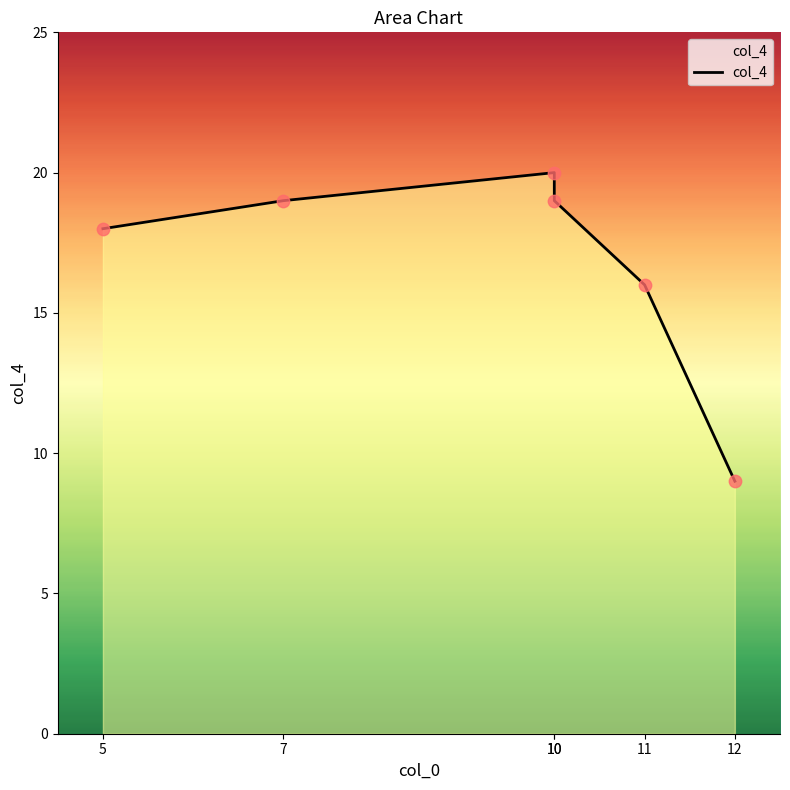

What is the ratio of the value at 5 to the value at 7?

0.9